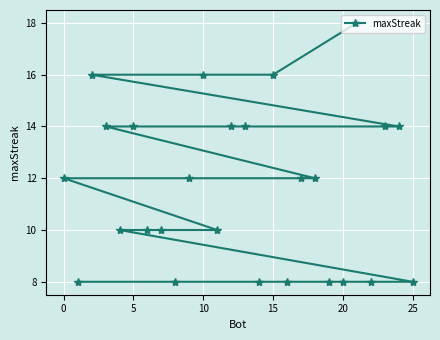

How many lines are shown in the chart?

1